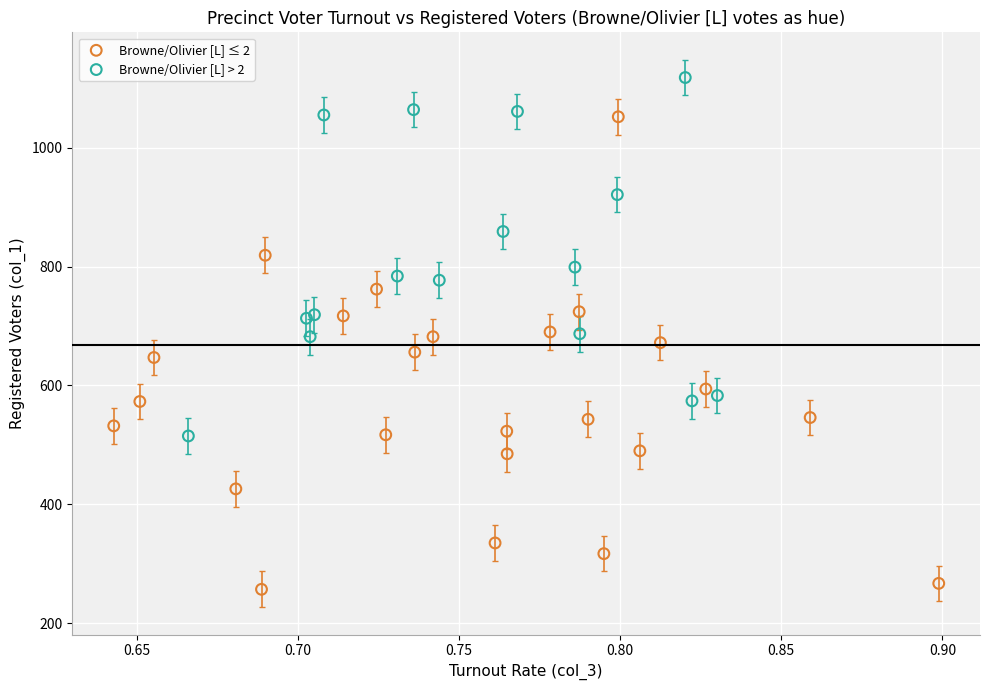

Which series contains the highest Y value?

Browne/Olivier [L] > 2